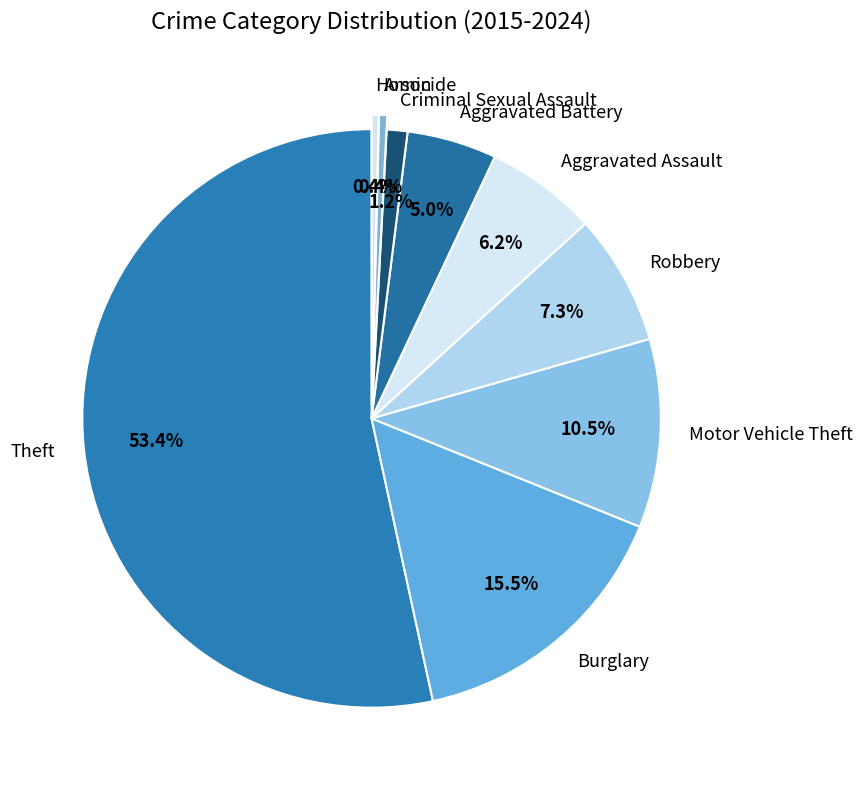

How much of the chart is everything except Burglary?

84.5%